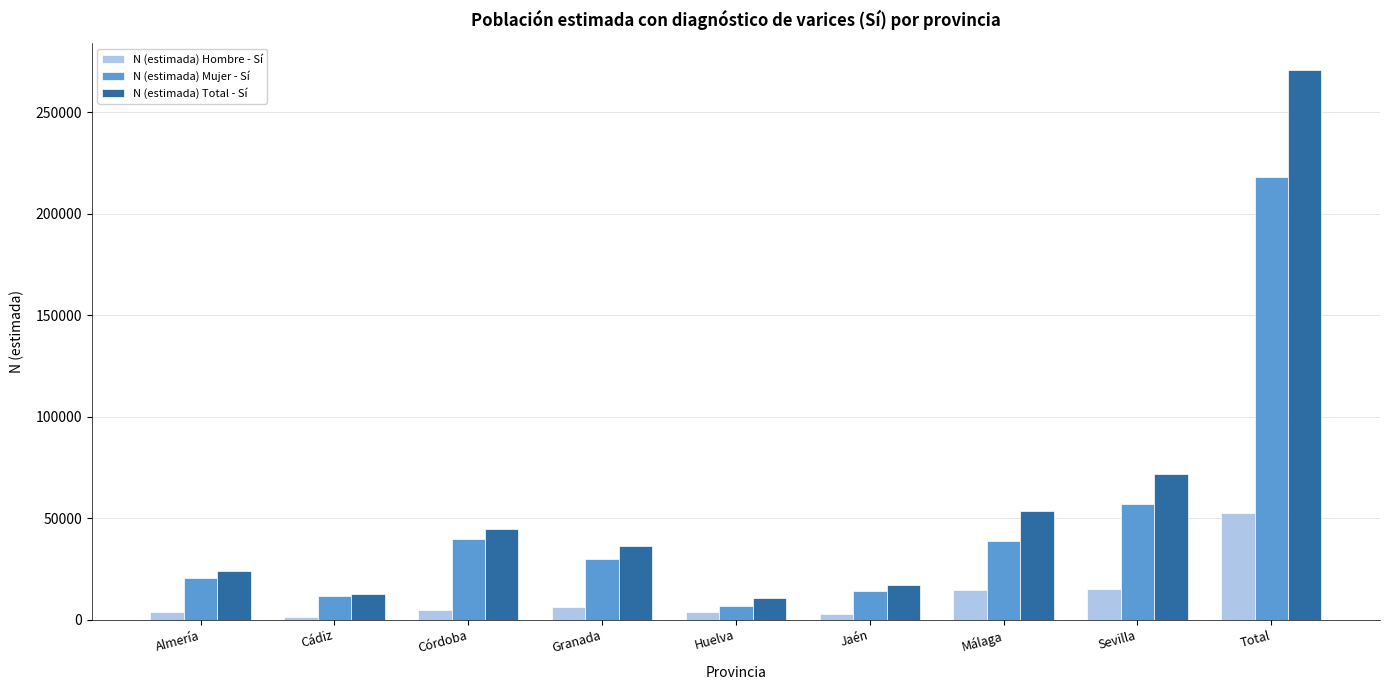

The value of N (estimada) Mujer - Sí at Córdoba is 39636. True or false?

True